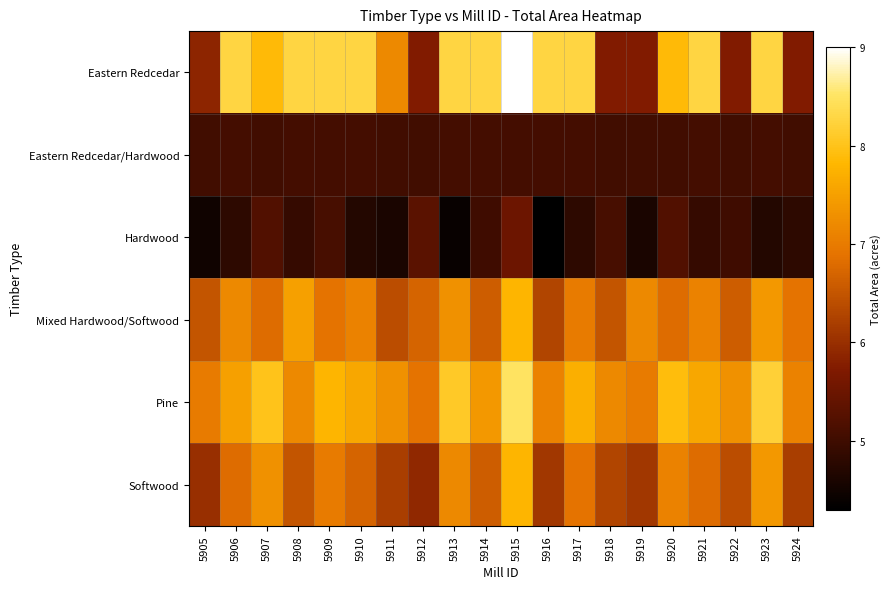

Which series has the widest spread of values?

Eastern Redcedar